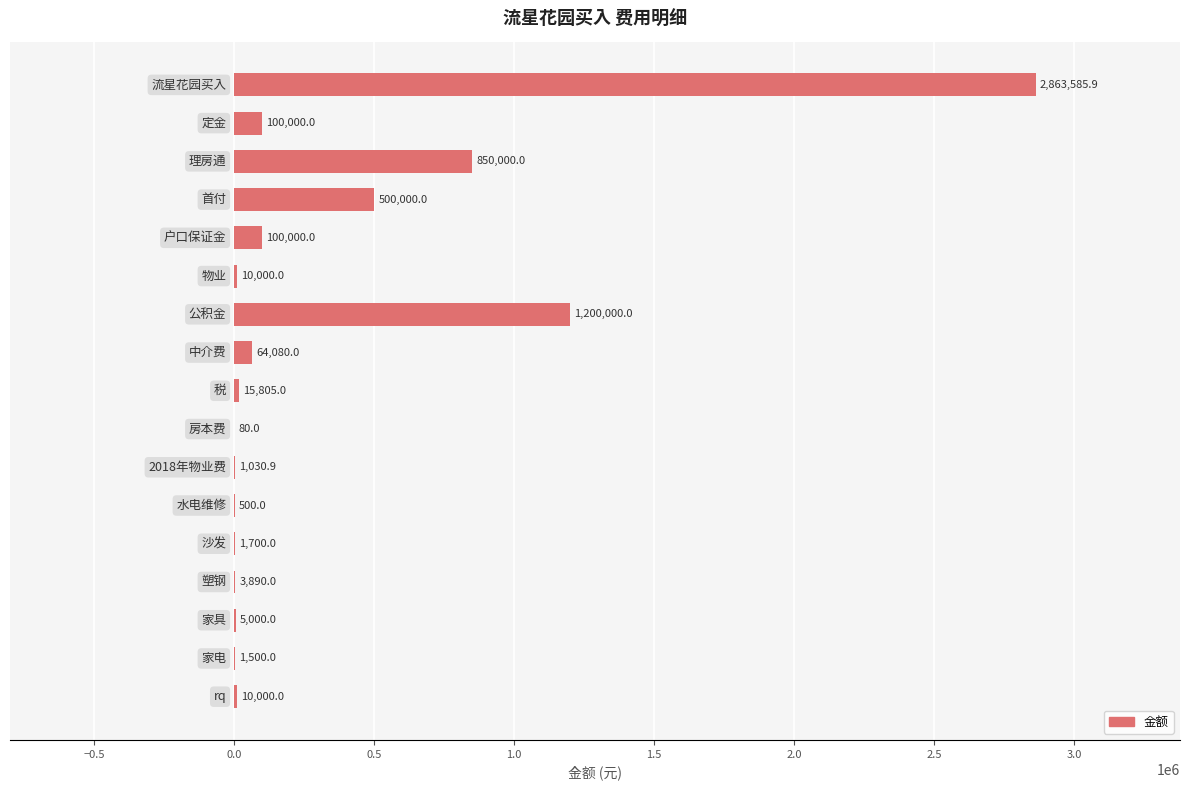

What is the sum of all values?

5727171.8